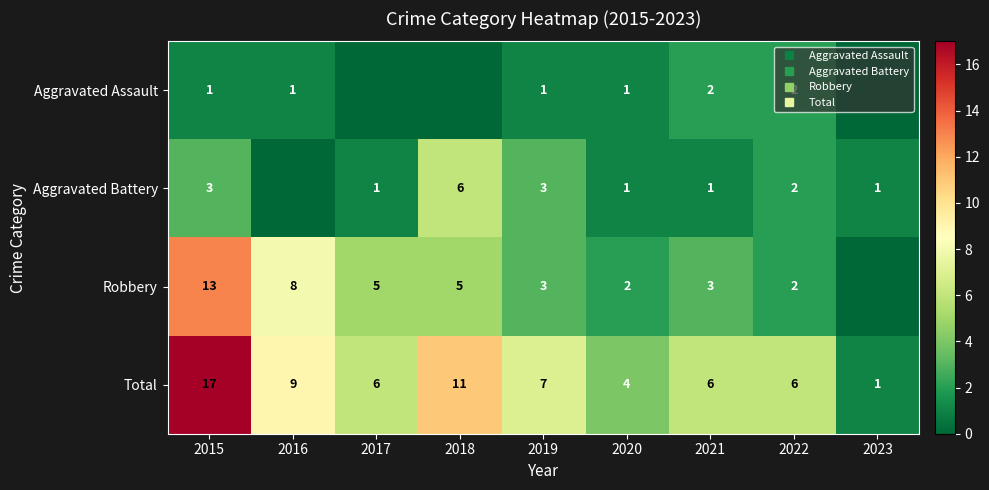

Rank the series by their maximum value, from lowest to highest.

Aggravated Assault, Aggravated Battery, Robbery, Total